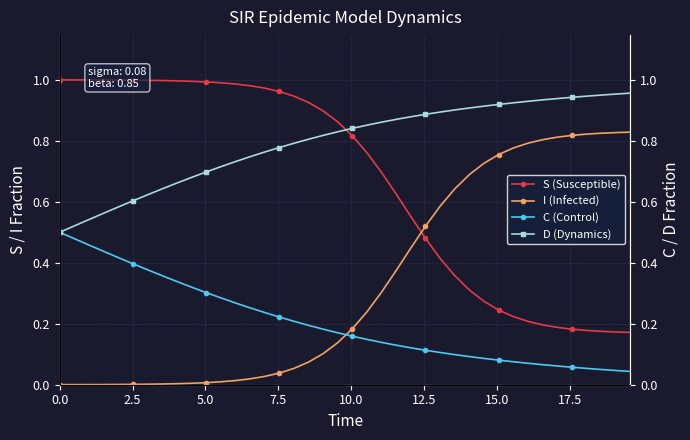

Reading left to right, extract all data points from this chart.

S (Susceptible): 1.0	1.0	1.0	1.0	1.0	1.0	1.0	1.0	1.0	1.0	1.0	1.0	1.0	1.0	1.0	1.0	0.9	0.9	0.9	0.9	0.8	0.8	0.7	0.6	0.6	0.5	0.4	0.4	0.3	0.3	0.2	0.2	0.2	0.2	0.2	0.2	0.2	0.2	0.2	0.2
I (Infected): 0.0	0.0	0.0	0.0	0.0	0.0	0.0	0.0	0.0	0.0	0.0	0.0	0.0	0.0	0.0	0.0	0.1	0.1	0.1	0.1	0.2	0.2	0.3	0.4	0.4	0.5	0.6	0.6	0.7	0.7	0.8	0.8	0.8	0.8	0.8	0.8	0.8	0.8	0.8	0.8
C (Control): 0.5	0.5	0.5	0.4	0.4	0.4	0.4	0.4	0.3	0.3	0.3	0.3	0.3	0.3	0.2	0.2	0.2	0.2	0.2	0.2	0.2	0.1	0.1	0.1	0.1	0.1	0.1	0.1	0.1	0.1	0.1	0.1	0.1	0.1	0.1	0.1	0.1	0.1	0.0	0.0
D (Dynamics): 0.5	0.5	0.5	0.6	0.6	0.6	0.6	0.6	0.7	0.7	0.7	0.7	0.7	0.7	0.8	0.8	0.8	0.8	0.8	0.8	0.8	0.9	0.9	0.9	0.9	0.9	0.9	0.9	0.9	0.9	0.9	0.9	0.9	0.9	0.9	0.9	0.9	0.9	1.0	1.0